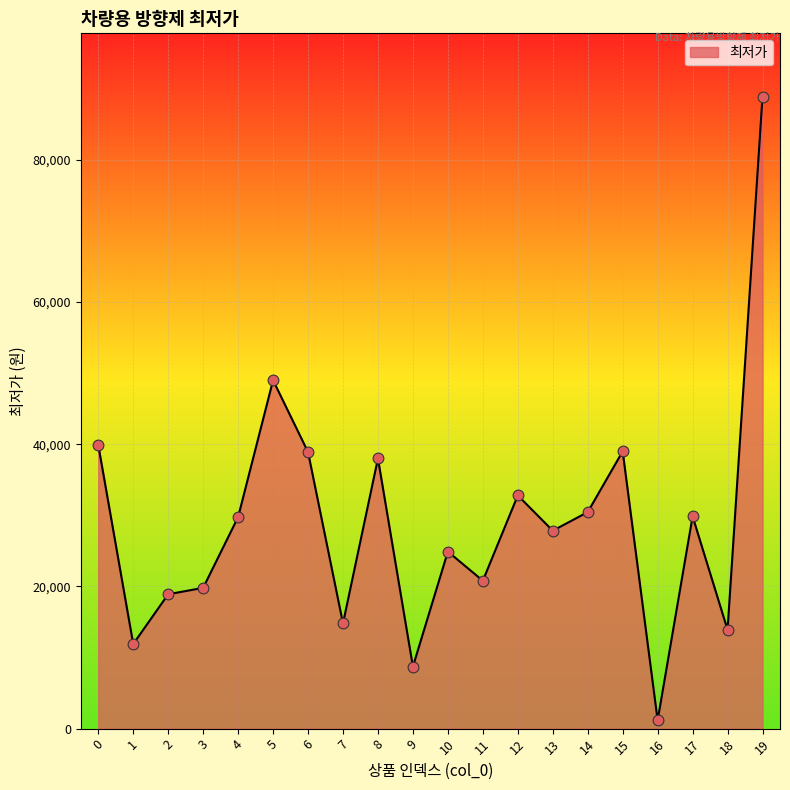

What is the change in value from 0 to 4?

-10150